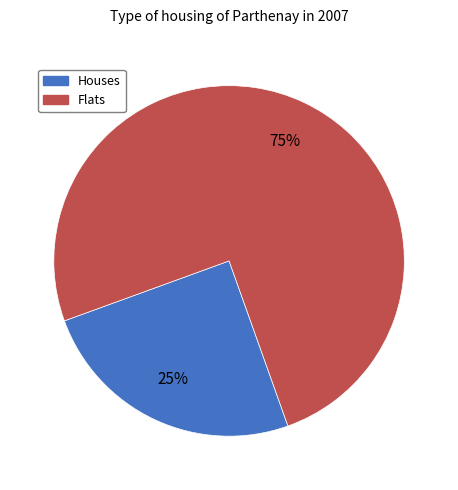

Count the number of slices in the pie.

2